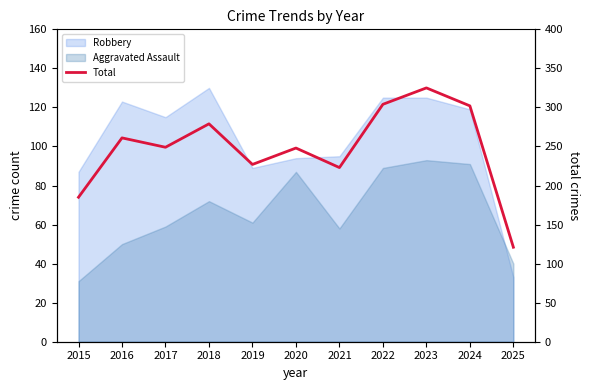

What is the value of the 2nd point from the left?

261